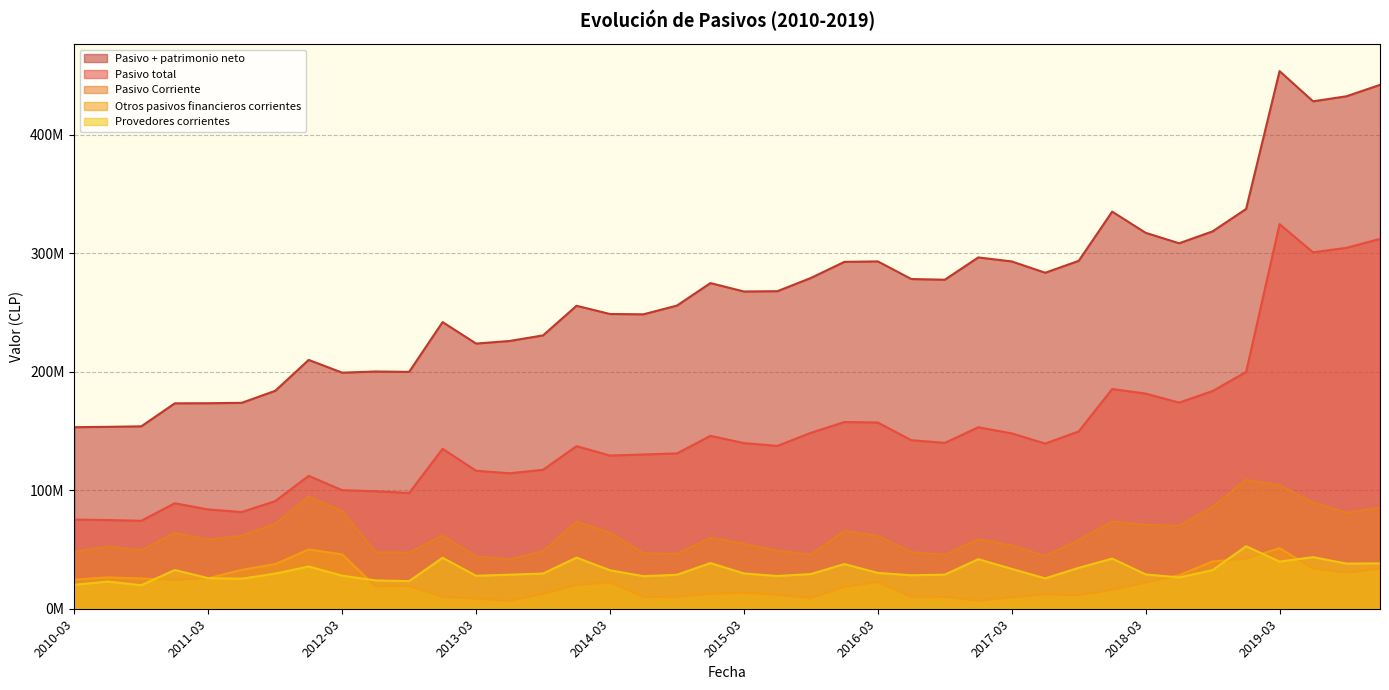

At which category is the sum across all series the highest?

2019-03